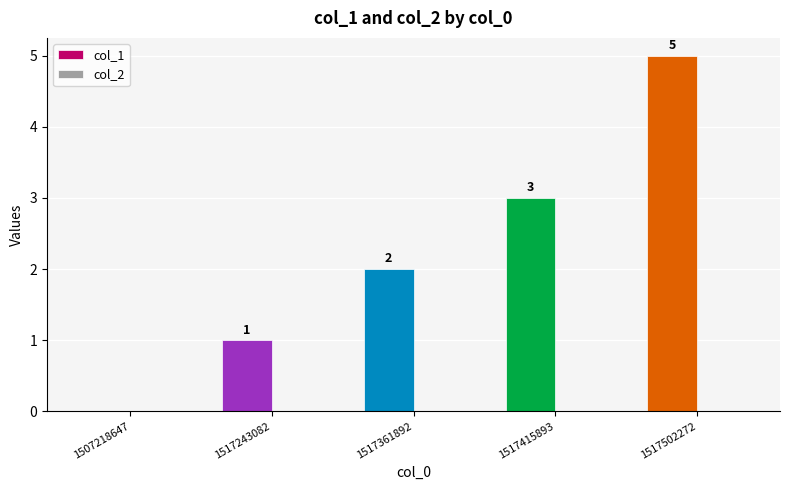

Between 1517361892 and 1517415893, which is larger?

1517415893